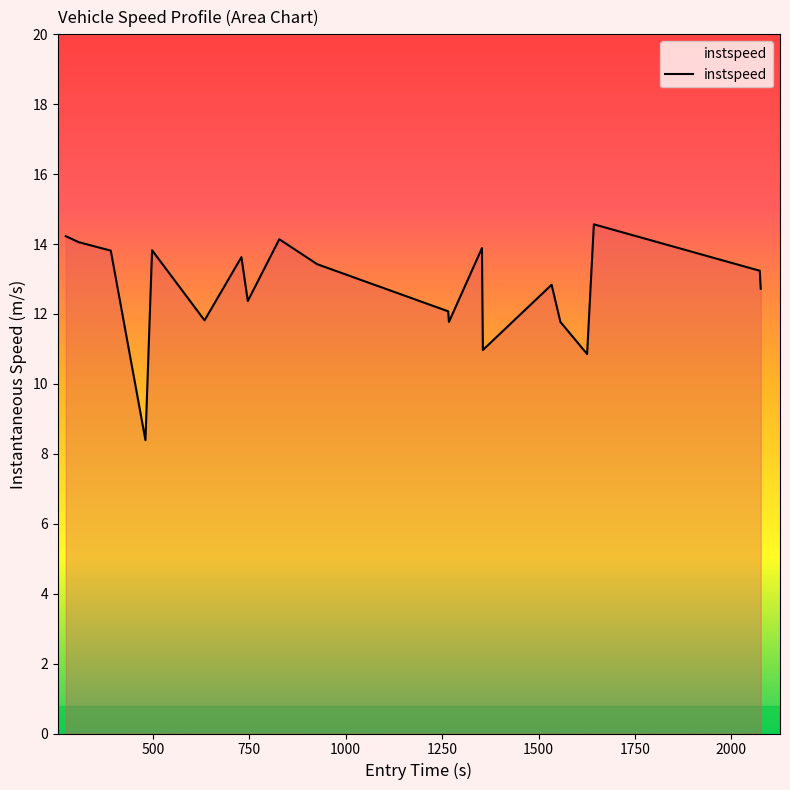

What is the difference between the maximum and minimum values?

6.2